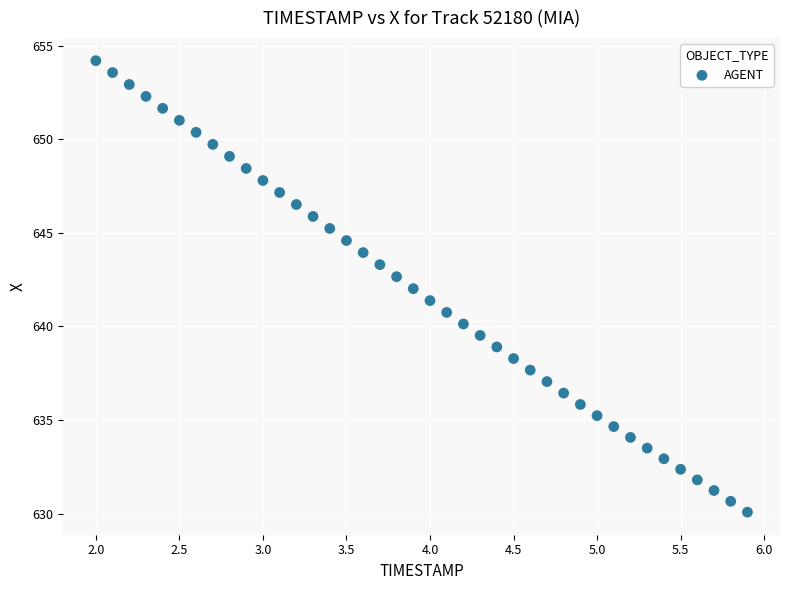

What is the range of Y values (max minus min)?

24.1